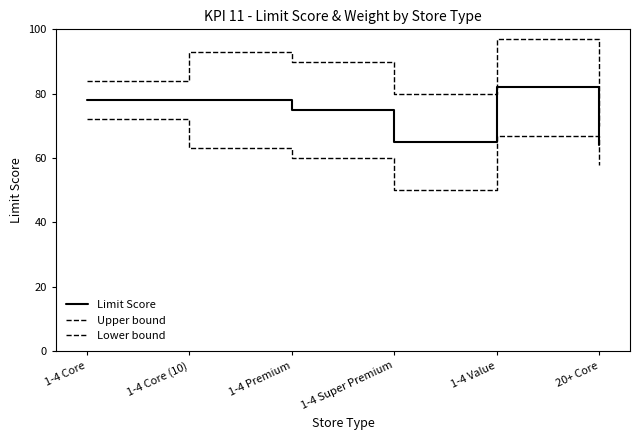

What position from the left is 1-4 Core (10)?

2